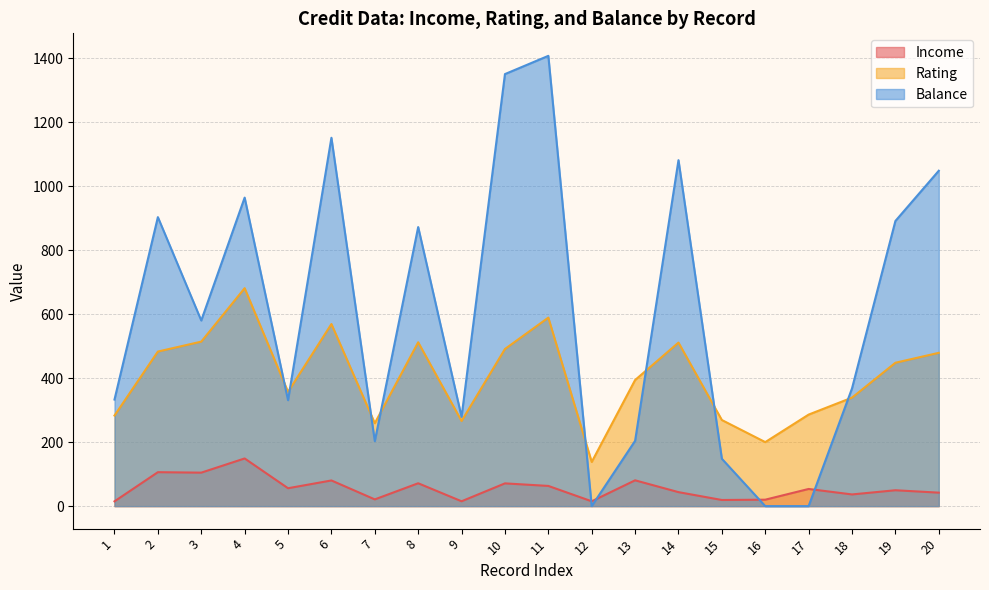

In Income, how many points are lower than both neighbors (excluding endpoints)?

7